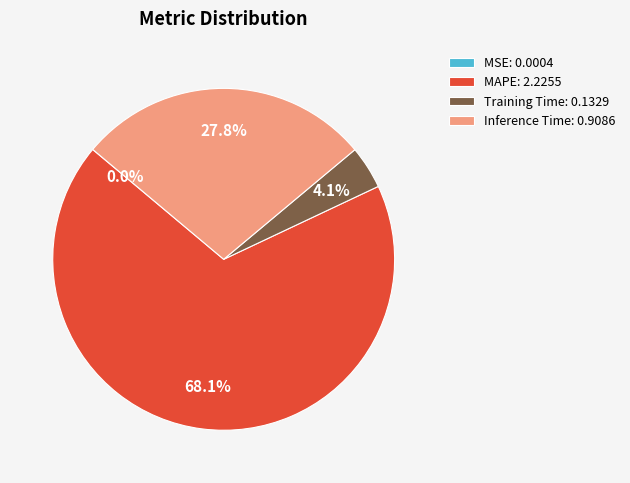

What portion of the pie excludes Training Time: 0.1329?

95.9%